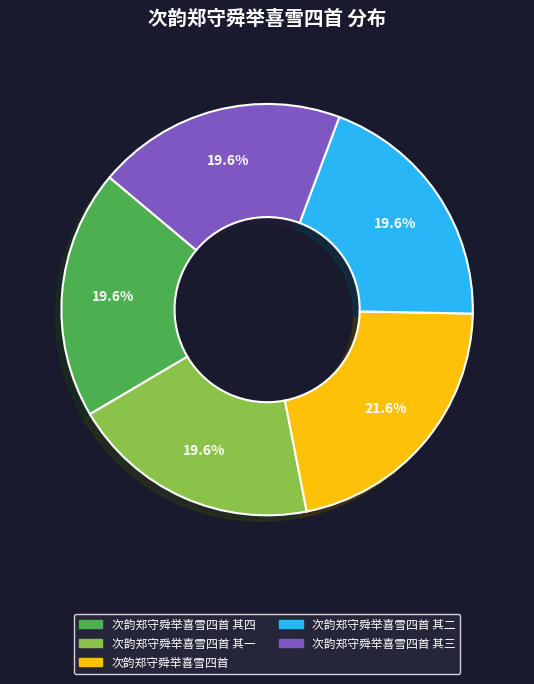

Is there any slice that represents more than half of the pie?

No